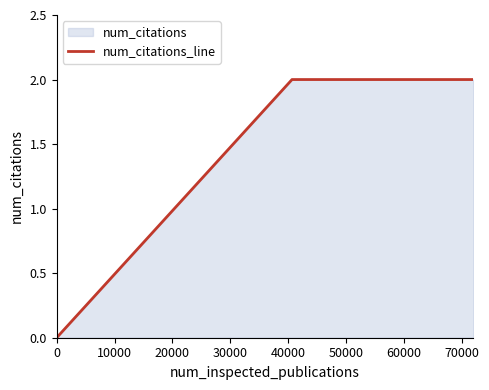

How many data points does each series have?

4